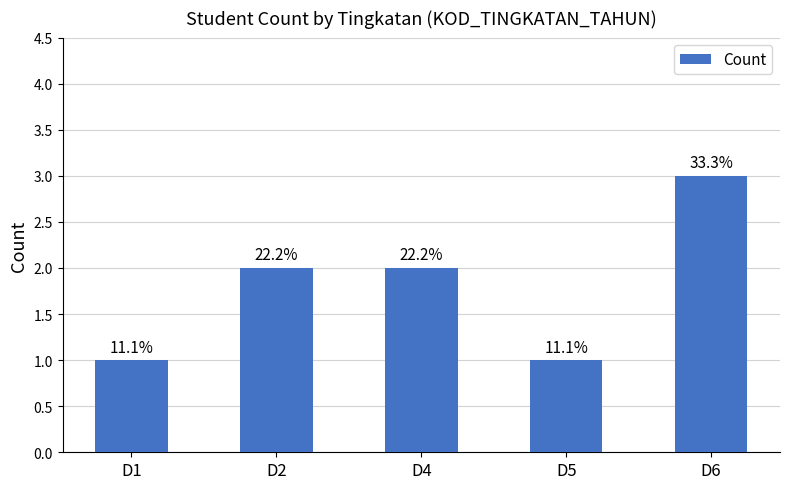

What is the difference between the maximum and minimum values?

2